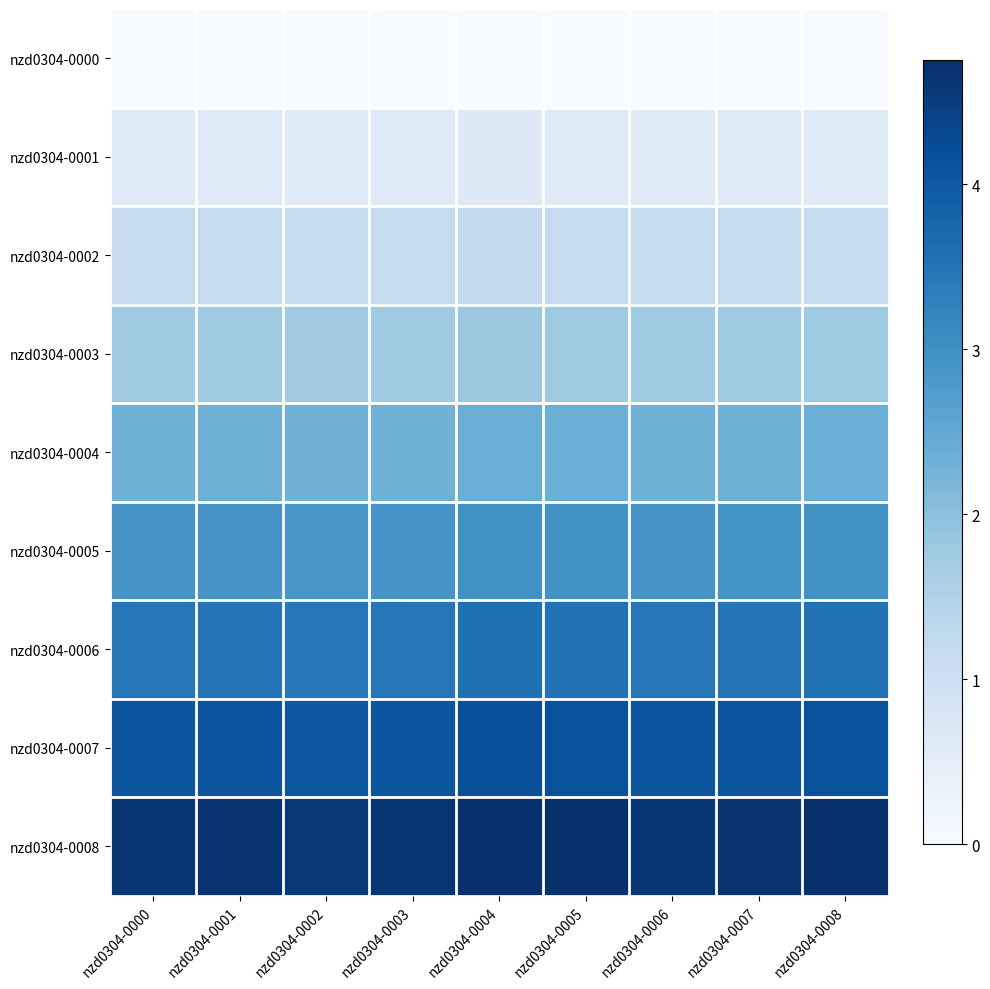

What is the maximum value shown in the chart?

4.8